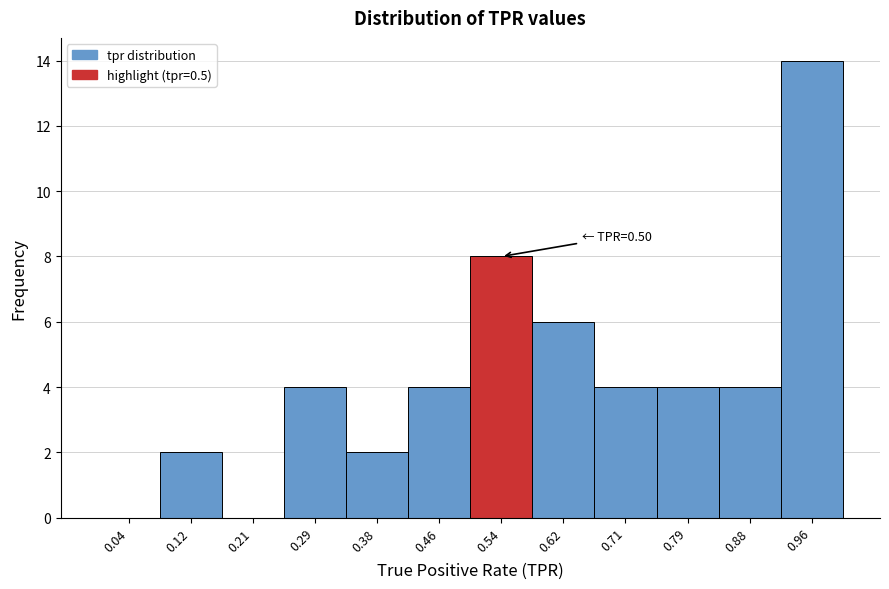

Over which range of the x-axis is the bar tallest?

0.92 to 1.00